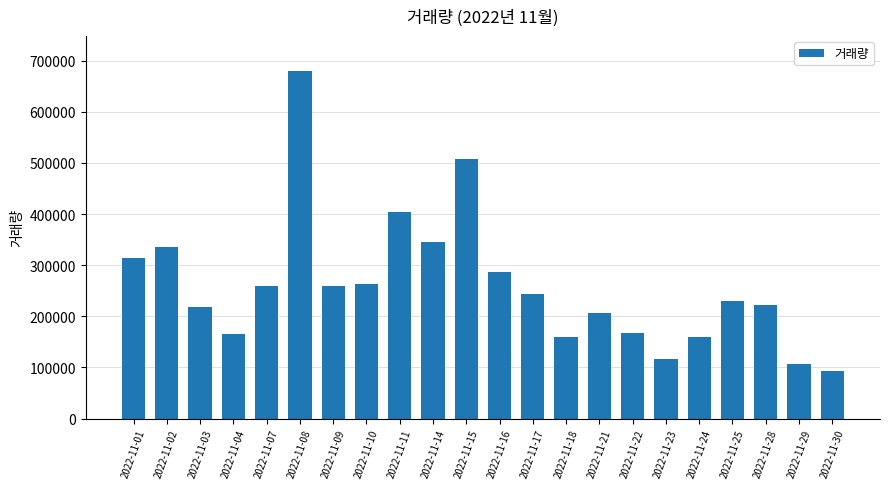

How many data points does each series have?

22